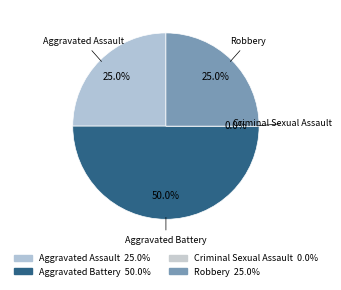

To the nearest percent, what is the difference between the largest and smallest slice percentages?

50%